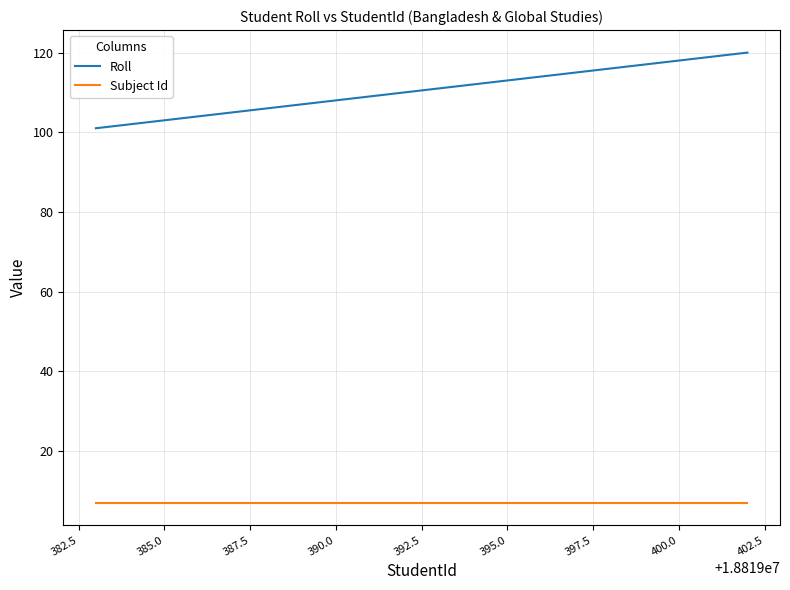

Which series has the largest total across all categories?

Roll